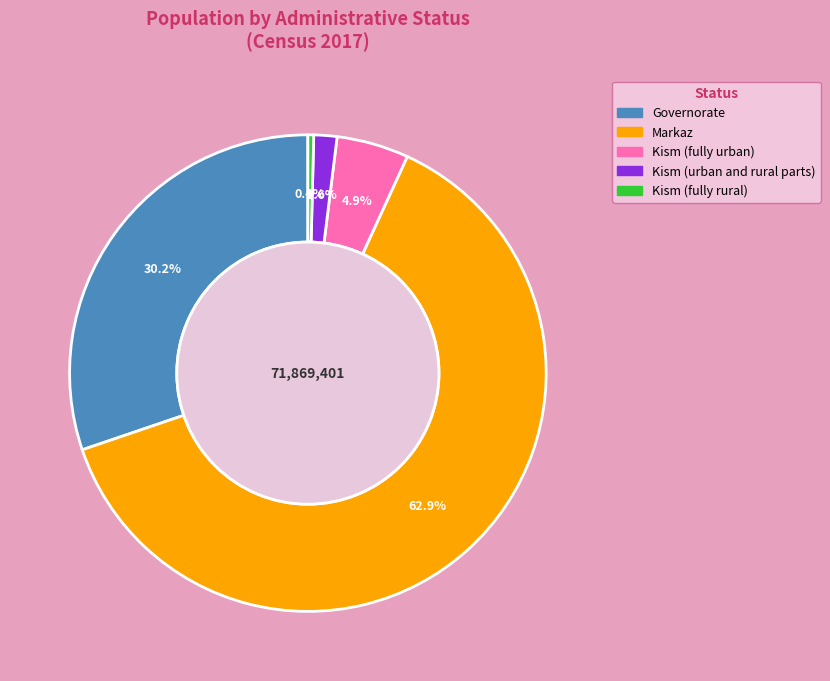

Which has a higher value, Markaz or Kism (urban and rural parts)?

Markaz